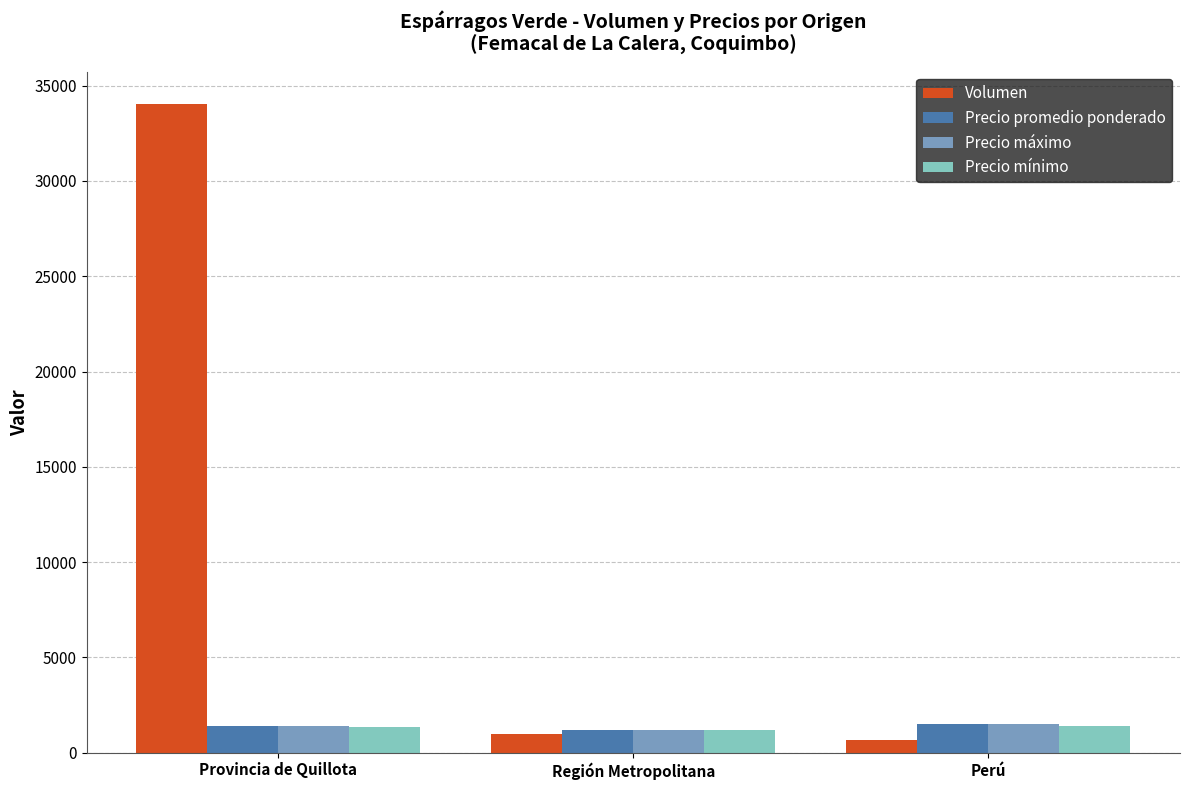

What is the label of the 1st bar from the left?

Provincia de Quillota